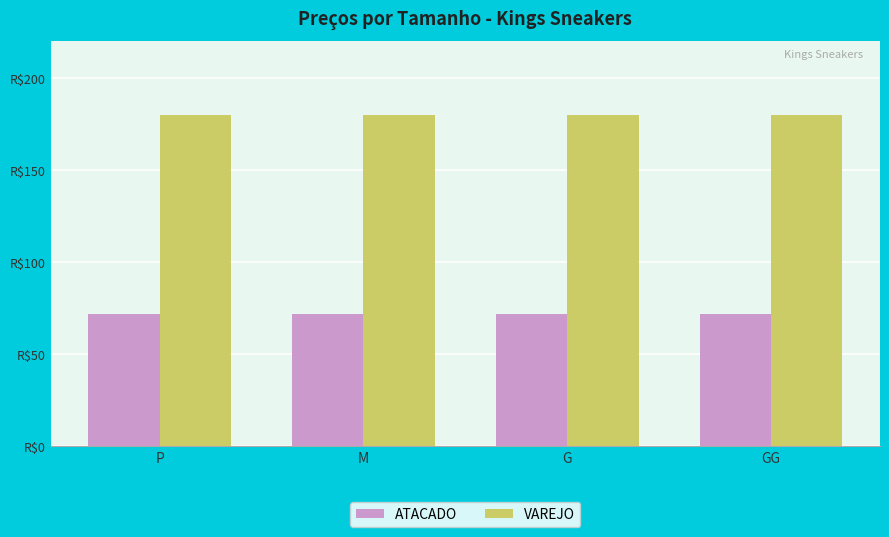

What is the label of the 4th bar from the right?

P